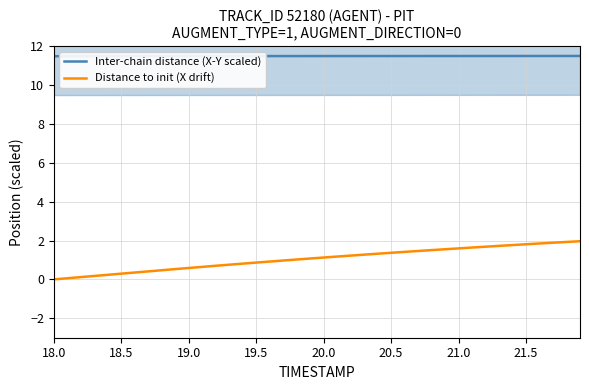

Which category has the lowest value across all series?

18.0